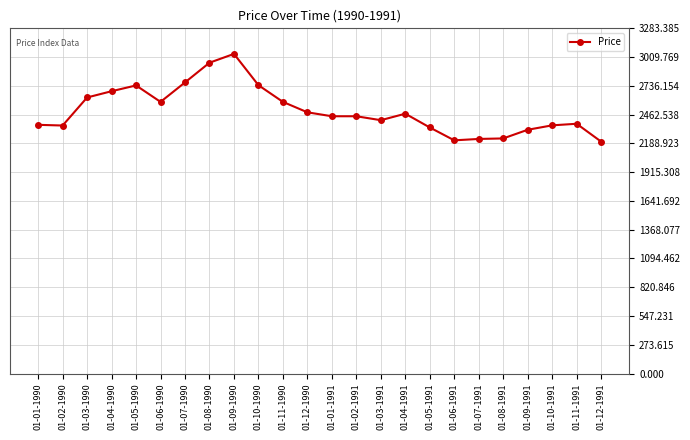

Where is the first local maximum?

01-05-1990